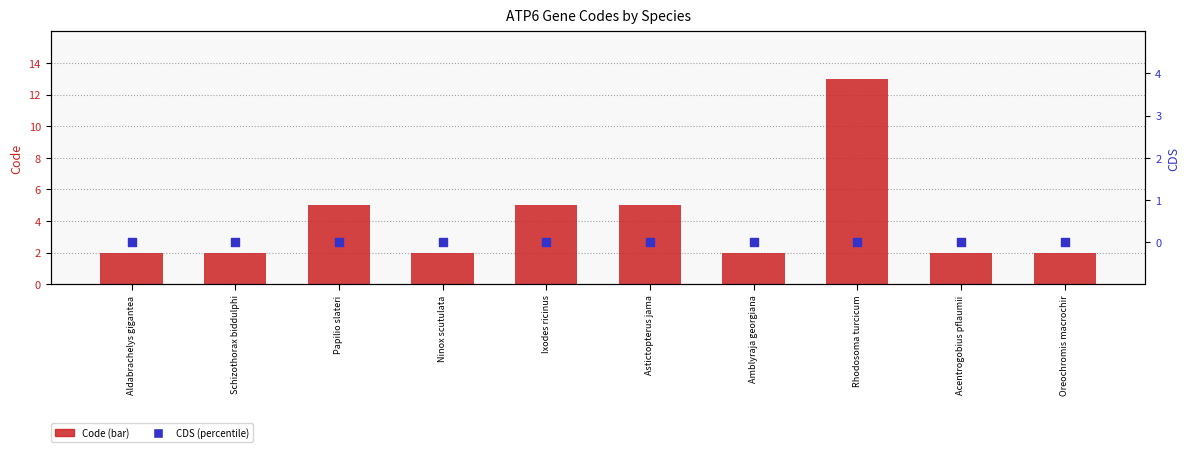

At how many categories does at least one series exceed 5?

1